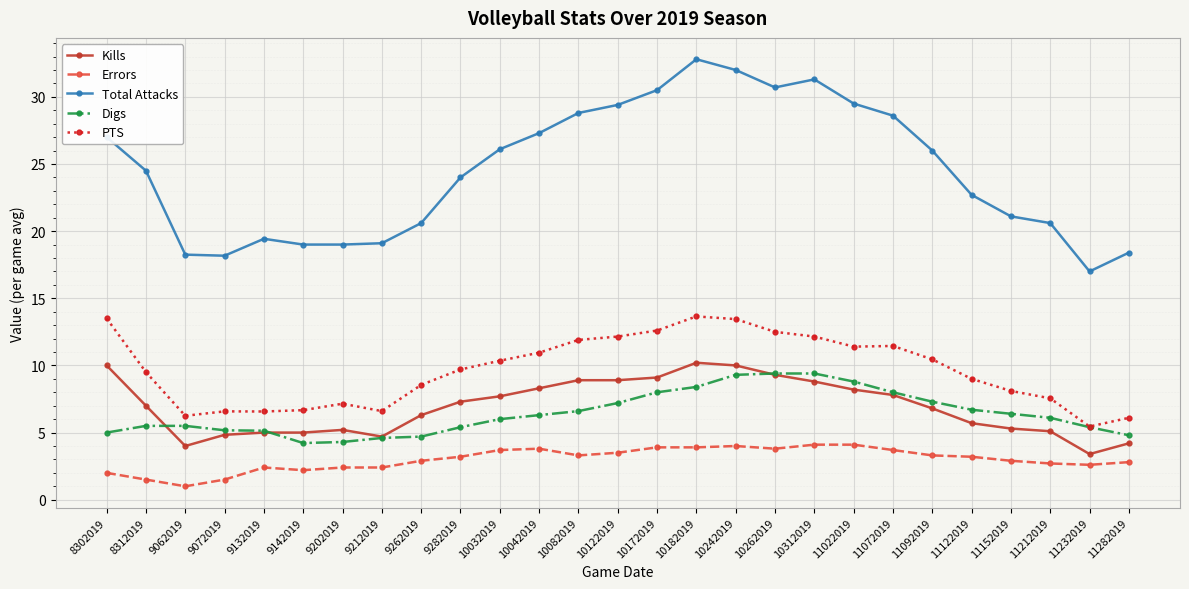

What is the difference between the maximum and minimum values in the Digs series?

5.2